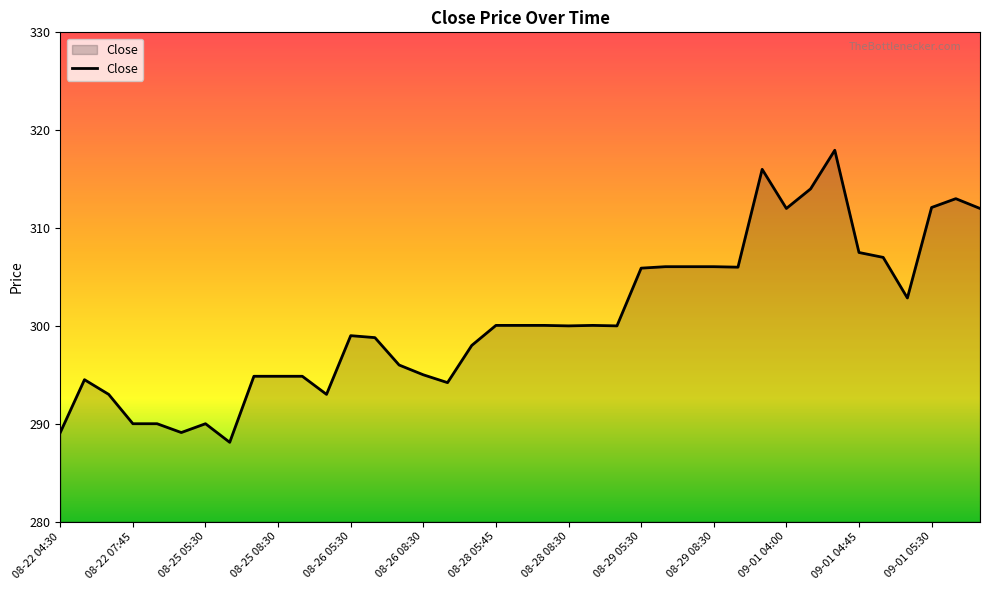

What is the greatest value displayed?

318.0